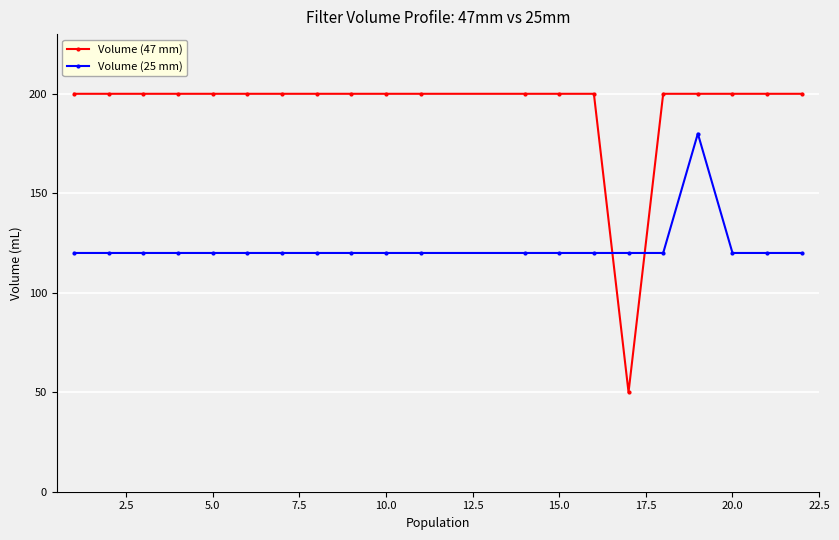

List the series in order of their peak value, highest first.

Volume (47 mm), Volume (25 mm)